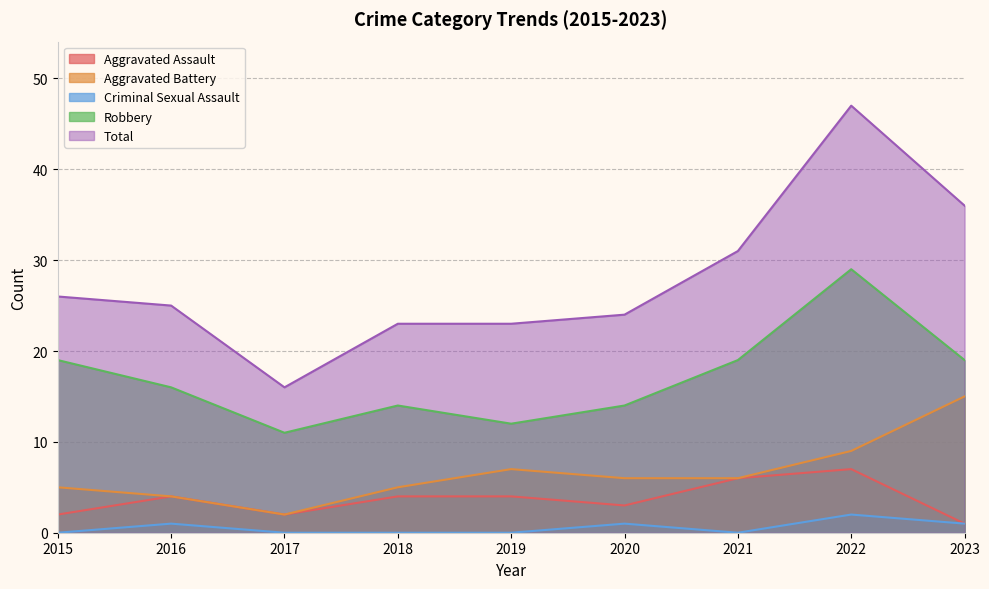

At which label does Aggravated Assault first exceed 4?

2021